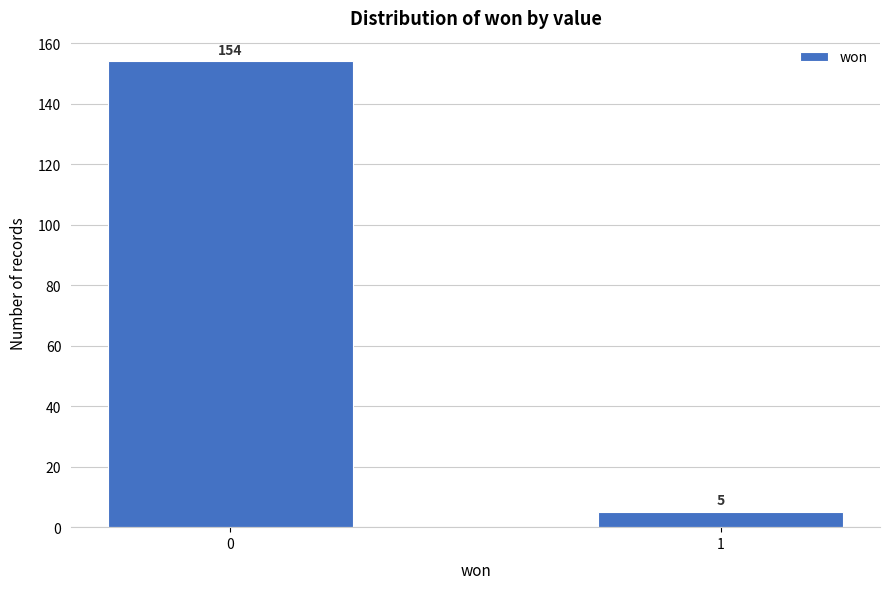

Reading left to right, extract all data points from this chart.

0=154	1=5